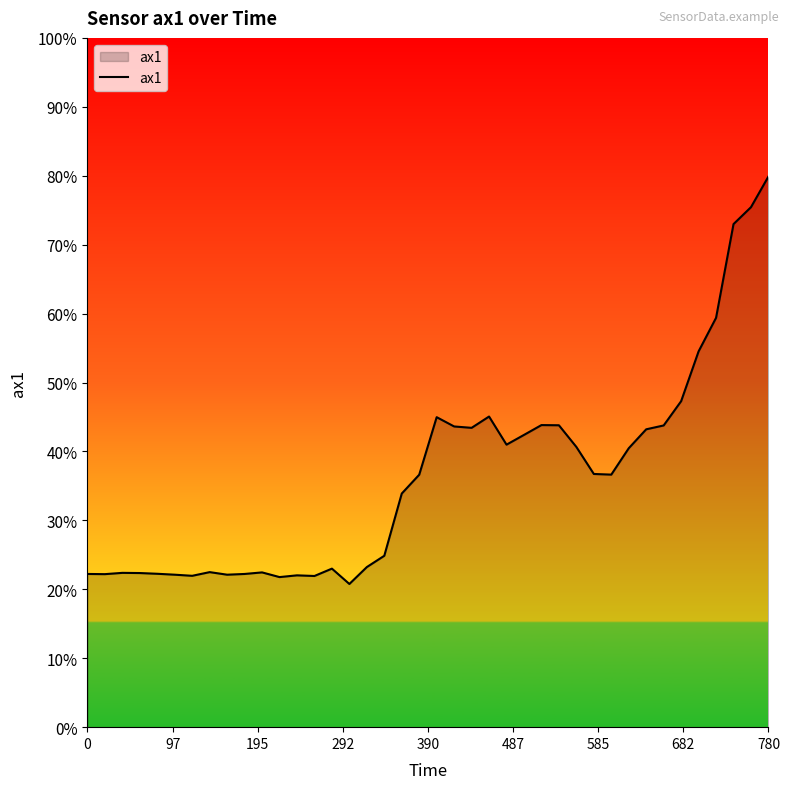

Does the chart display data point markers on the line(s)?

No